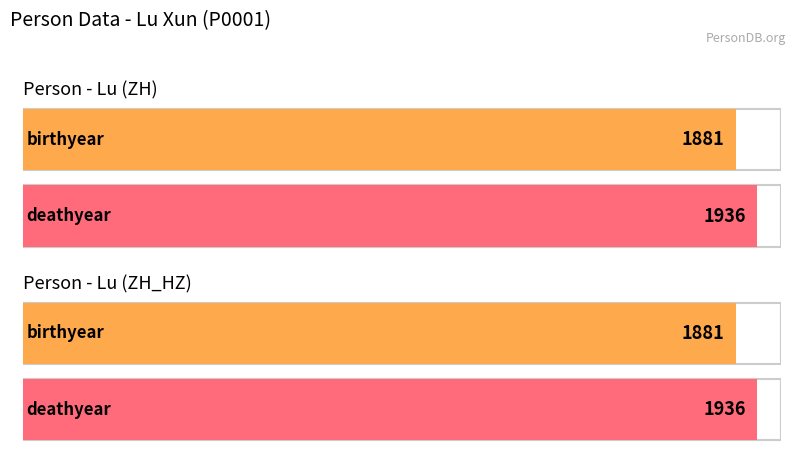

Rank the categories by deathyear value from highest to lowest.

Lu (ZH), Lu (ZH_HZ)